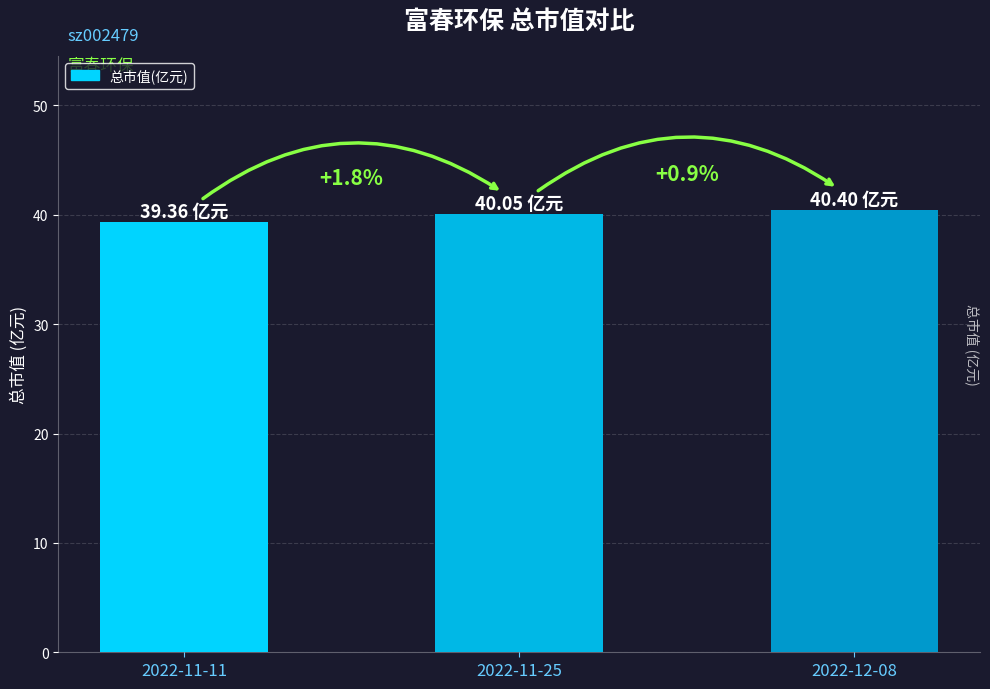

How many bars are there in total?

3